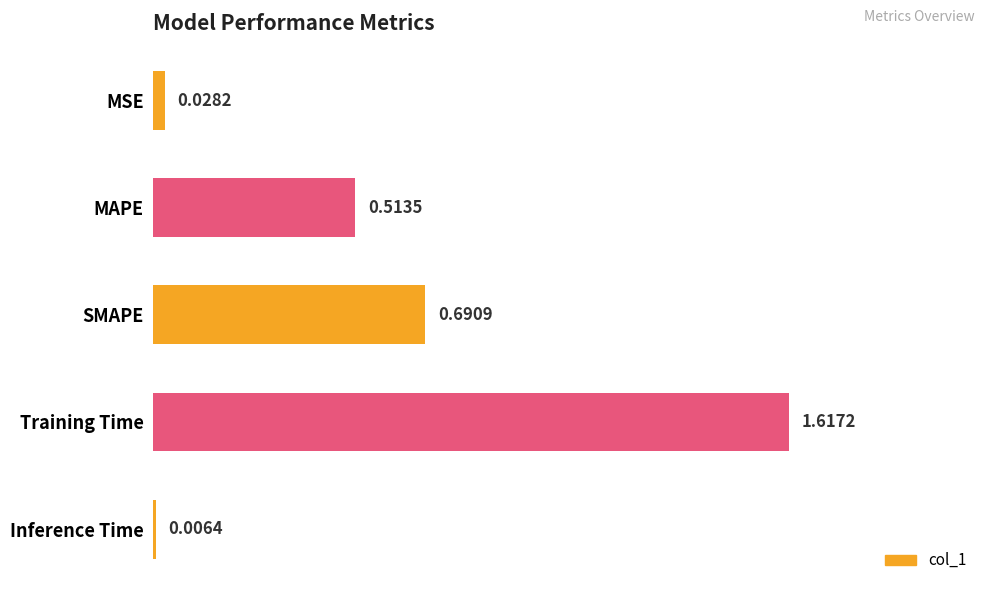

What is the average value?

0.6